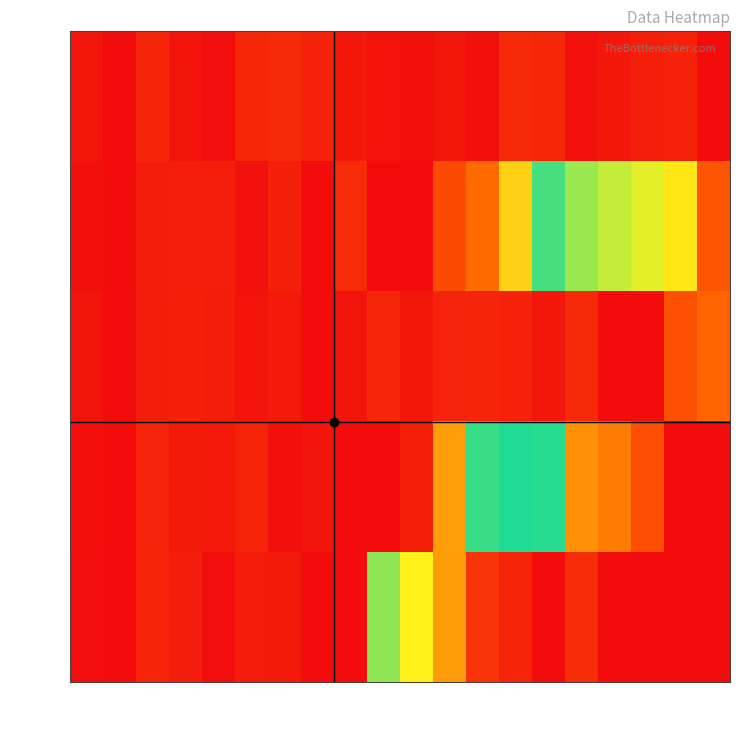

Reading right to left, what are all the values shown in this chart?

Row 0: C19=1	C18=35	C17=32	C16=20	C15=10	C14=46	C13=49	C12=8	C11=18	C10=7	C9=11	C8=19	C7=36	C6=47	C5=45	C4=5	C3=14	C2=42	C1=0	C0=18
Row 1: C19=120	C18=598	C17=571	C16=553	C15=529	C14=400	C13=259	C12=152	C11=104	C10=0	C9=0	C8=50	C7=3	C6=34	C5=9	C4=30	C3=31	C2=27	C1=0	C0=7
Row 2: C19=143	C18=114	C17=0	C16=0	C15=48	C14=17	C13=37	C12=43	C11=38	C10=16	C9=44	C8=15	C7=2	C6=21	C5=12	C4=29	C3=33	C2=28	C1=0	C0=14
Row 3: C19=0	C18=0	C17=109	C16=711	C15=690	C14=462	C13=423	C12=409	C11=206	C10=34	C9=0	C8=0	C7=13	C6=6	C5=41	C4=22	C3=23	C2=39	C1=0	C0=6
Row 4: C19=0	C18=0	C17=0	C16=0	C15=54	C14=882	C13=842	C12=817	C11=678	C10=588	C9=360	C8=0	C7=0	C6=24	C5=25	C4=4	C3=26	C2=40	C1=0	C0=5